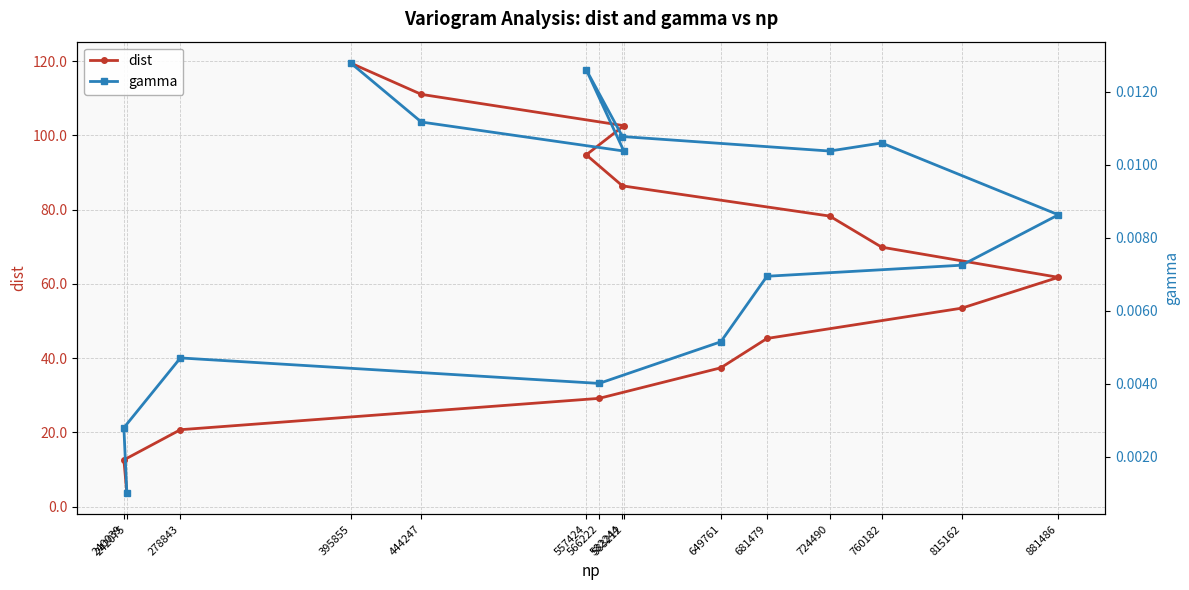

At which label is gamma closest to 0?

242075